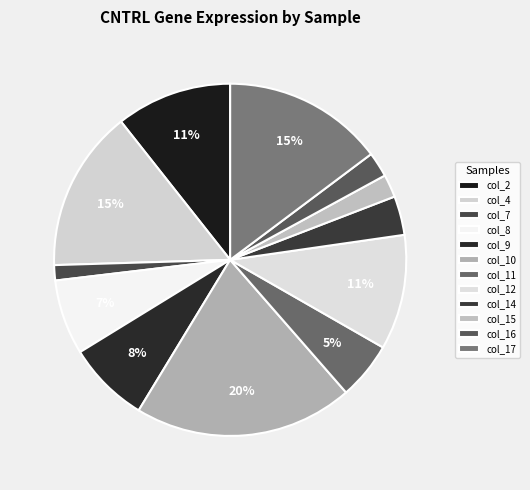

Count the number of slices in the pie.

12